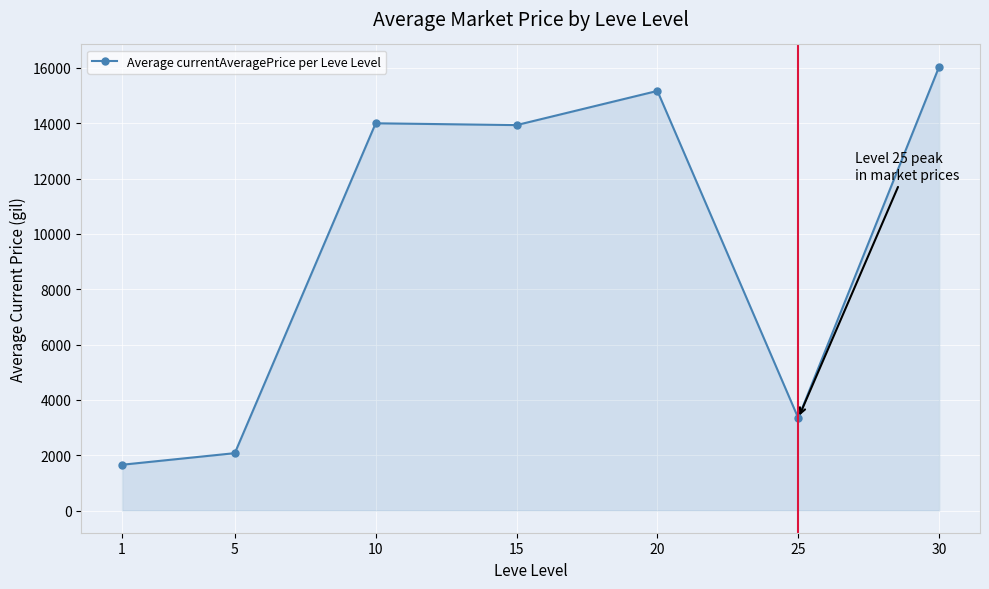

How many lines are shown in the chart?

1